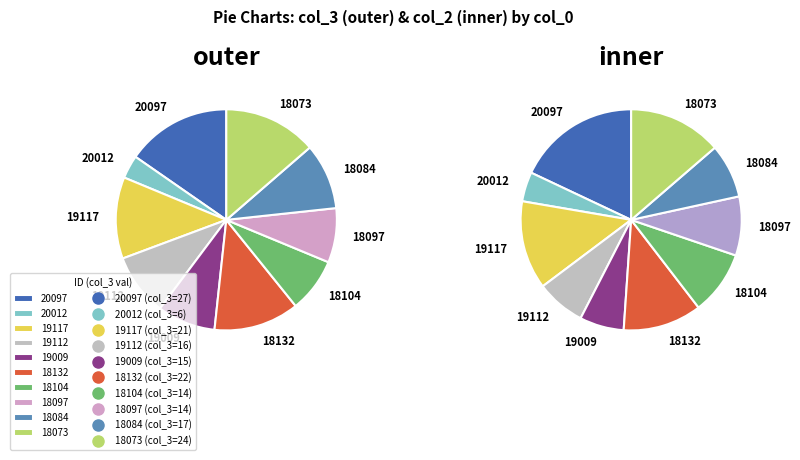

The 19112 slice represents 9% of the pie. True or false?

True